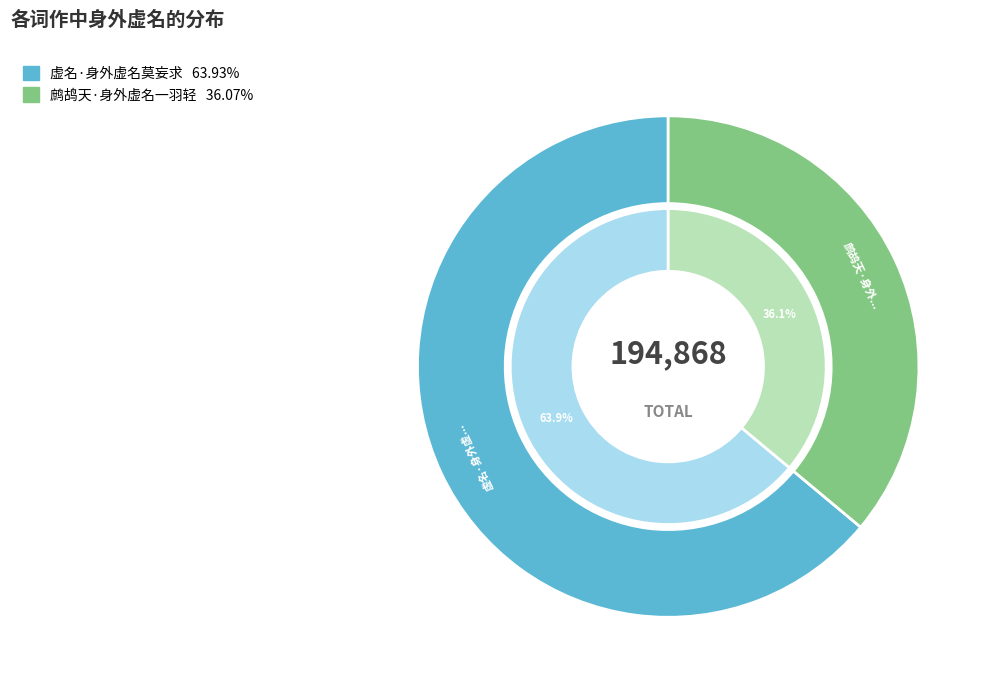

Which slice is the largest?

虚名·身外虚名莫妄求